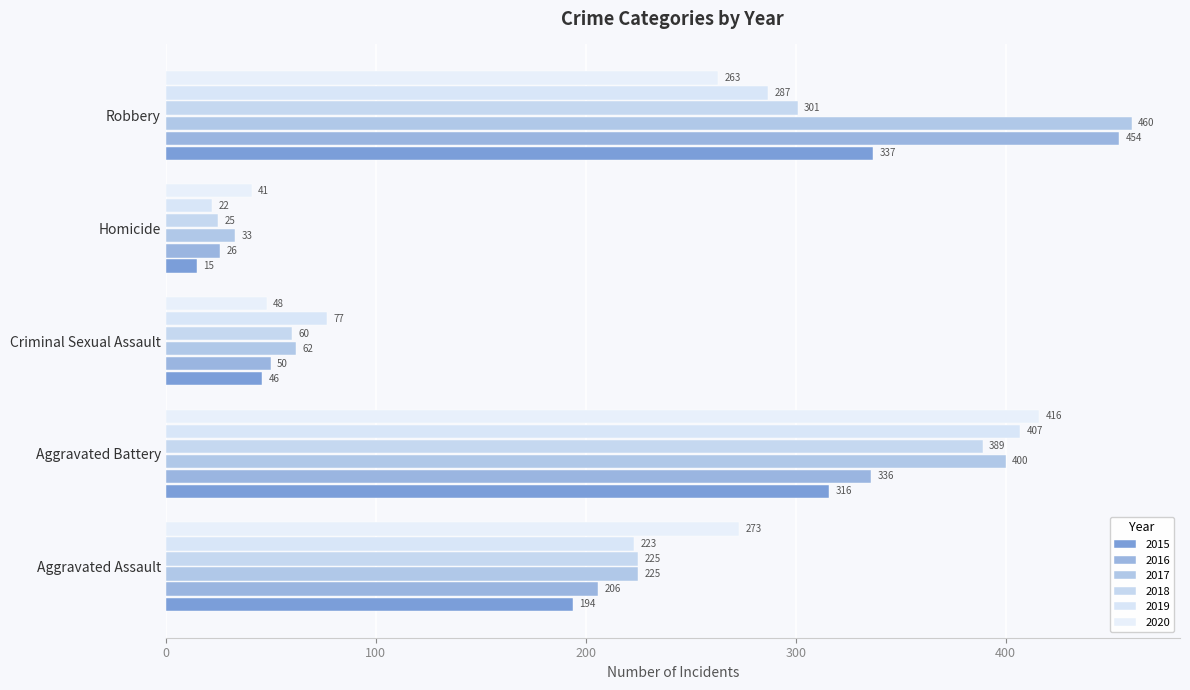

Where does the 2015 series first go above 194?

Aggravated Battery